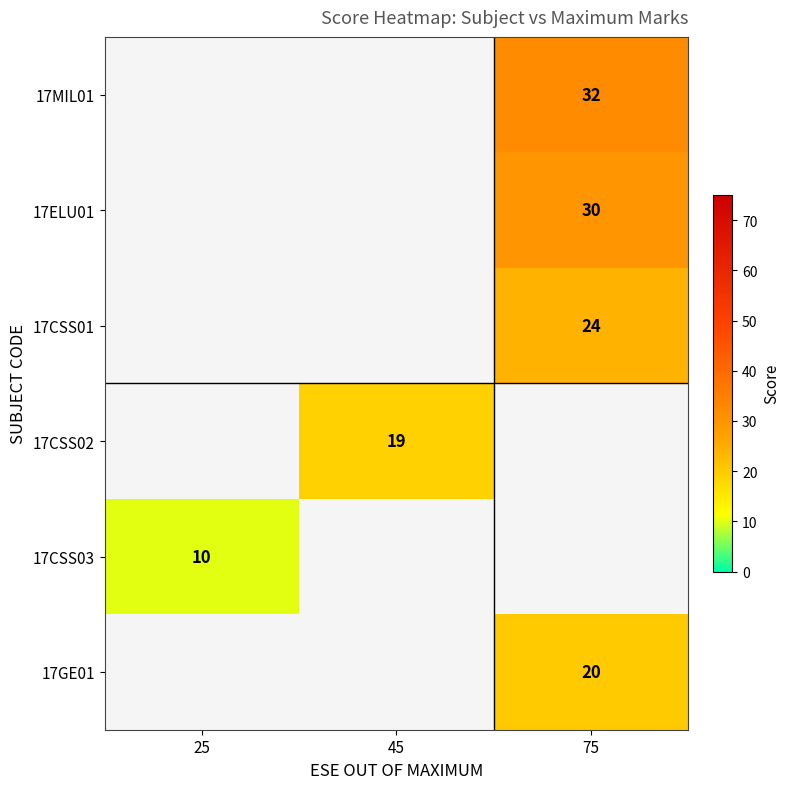

The 17ELU01 series shows 18.4 at 75. True or false?

False